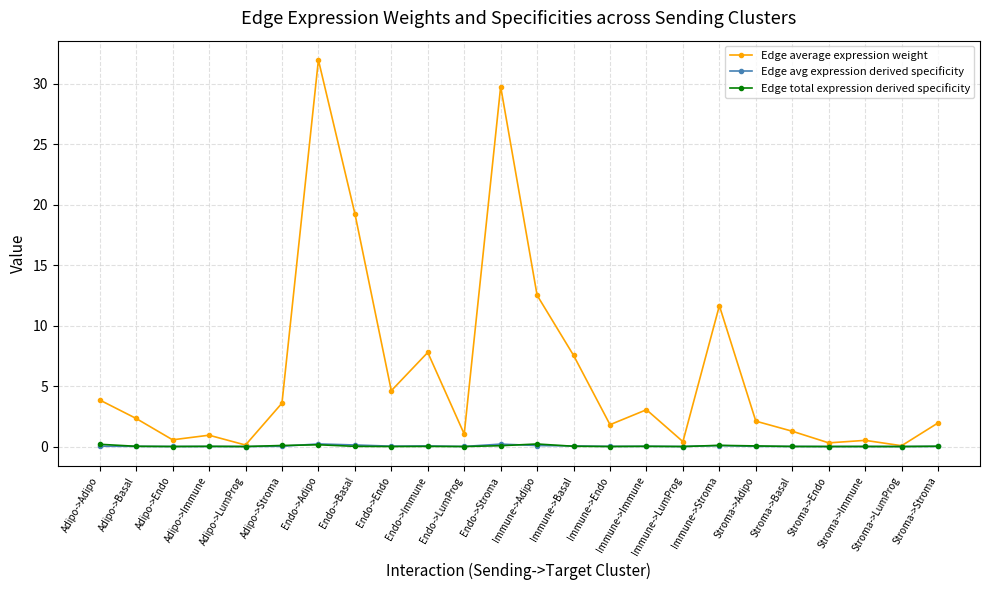

In Edge average expression weight, how many points are higher than both neighbors (excluding endpoints)?

7